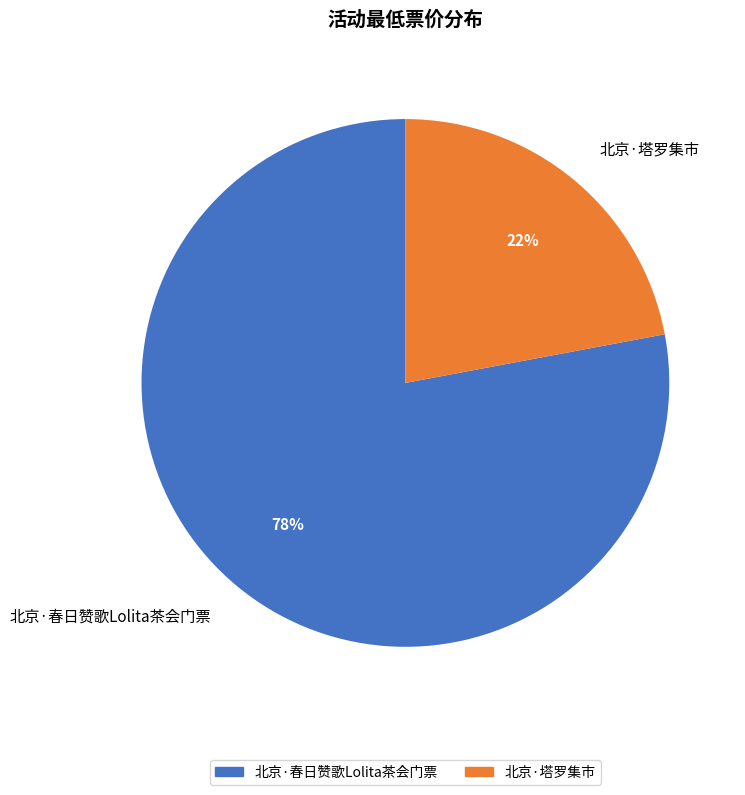

What percentage is the 北京·塔罗集市 slice, to the nearest percent?

22%